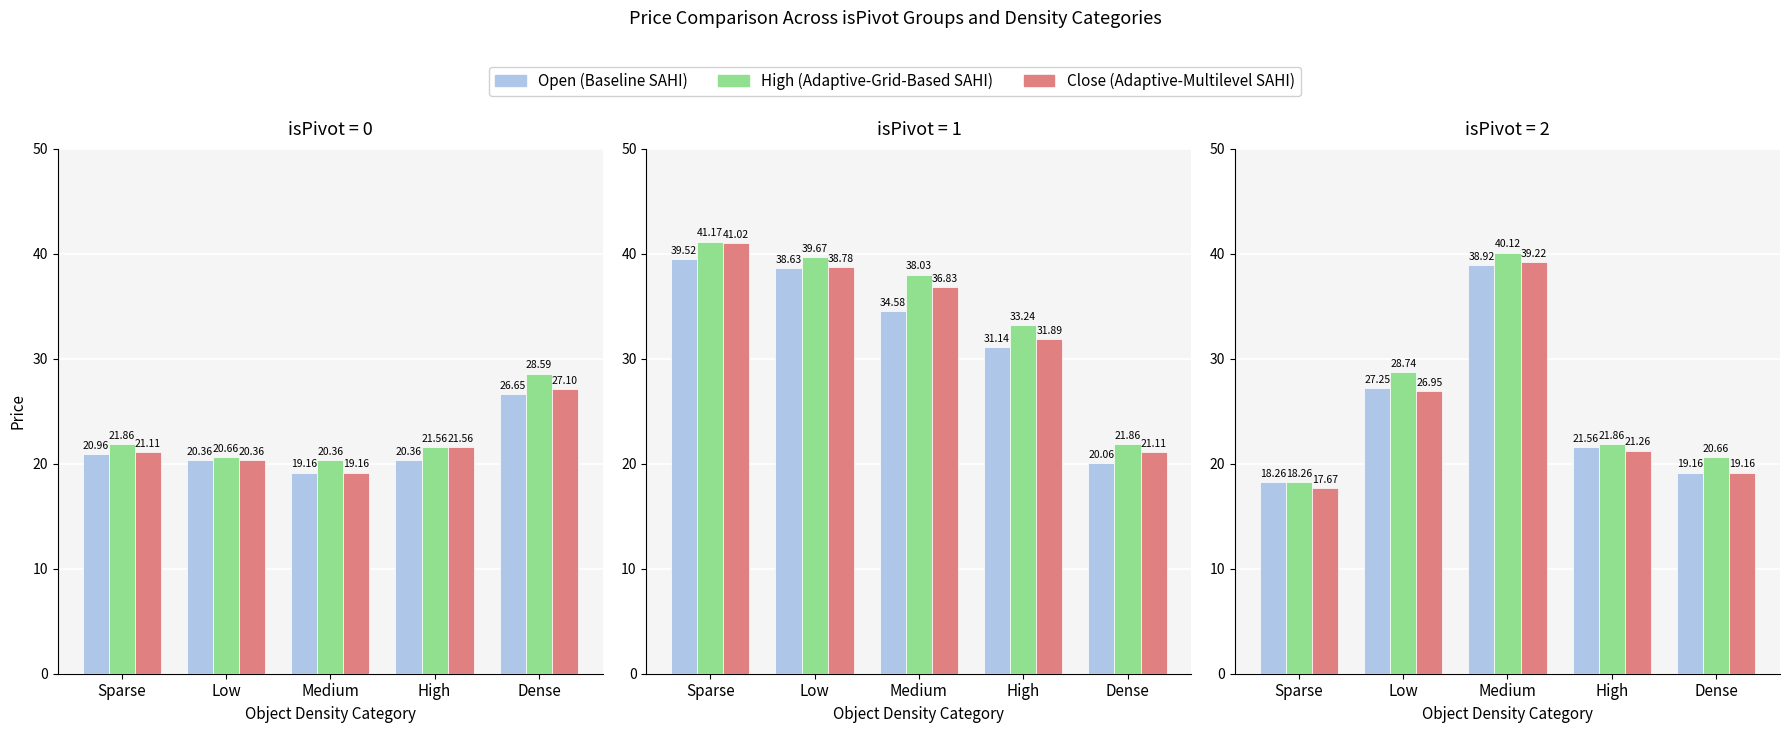

The value of Open at Sparse is 18.3. True or false?

True